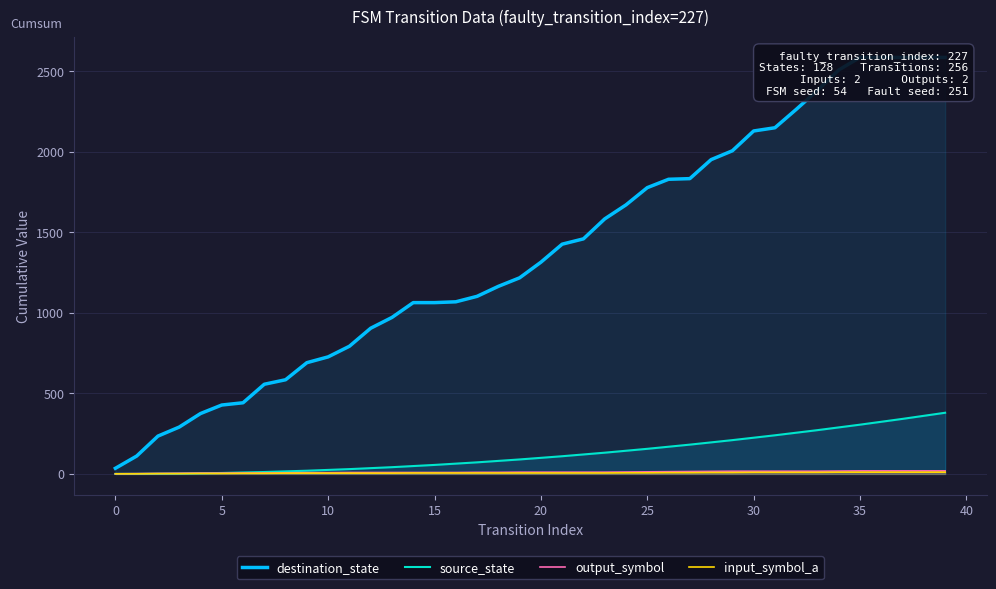

Count the number of data series in this chart.

4